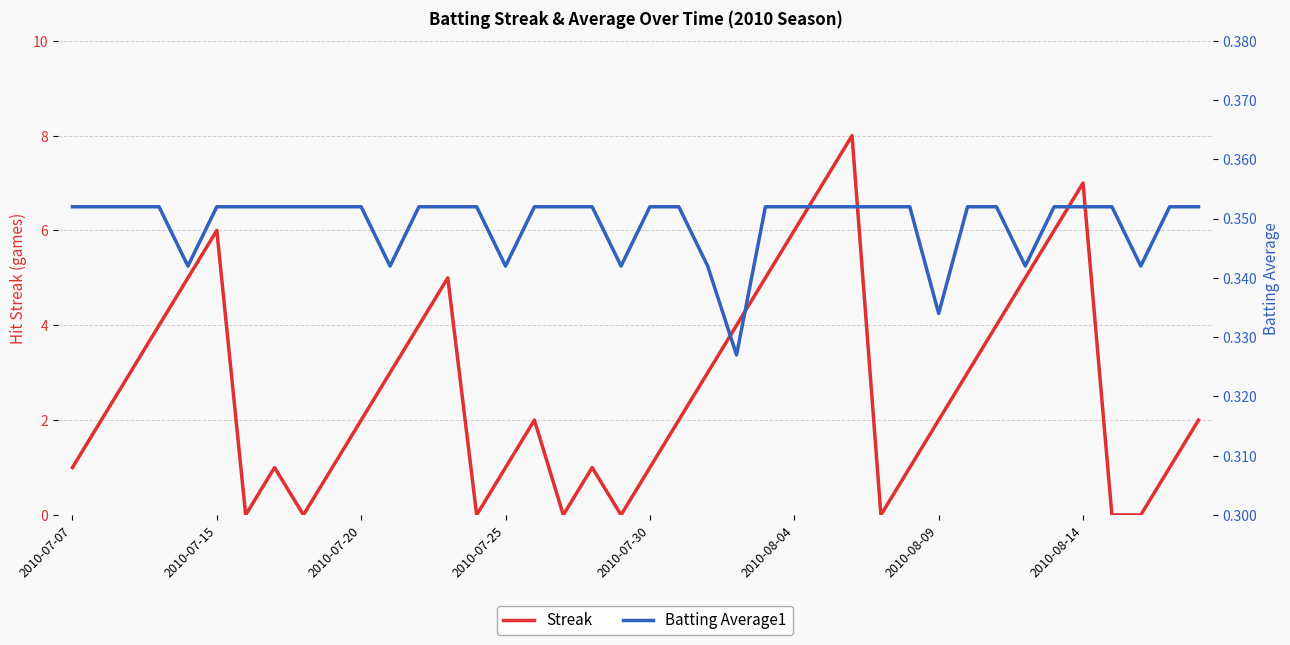

Rank the series by their average value, from highest to lowest.

Streak, Batting Average1